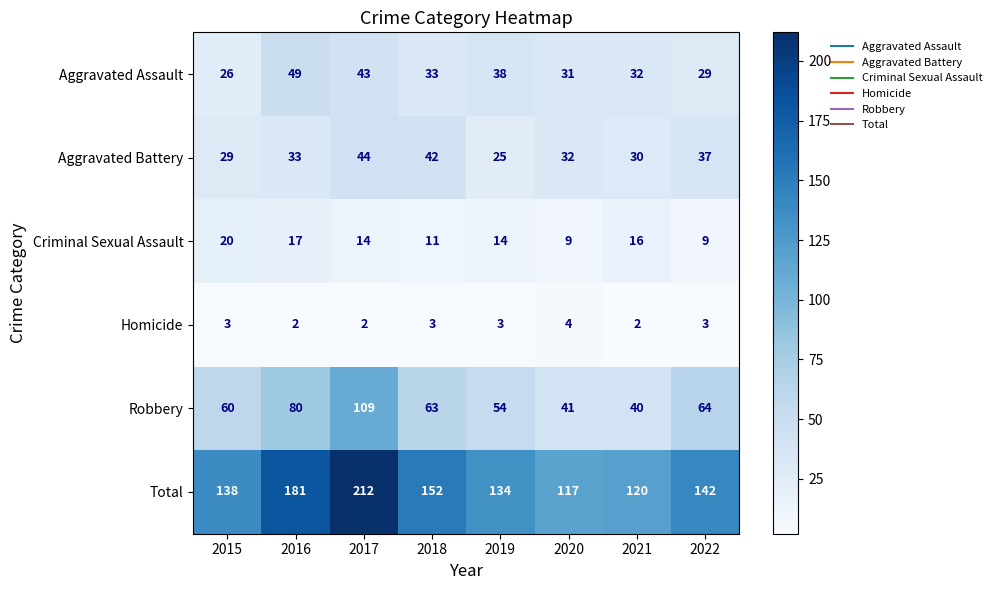

True or false: Aggravated Battery has a value of 32 at 2020.

True